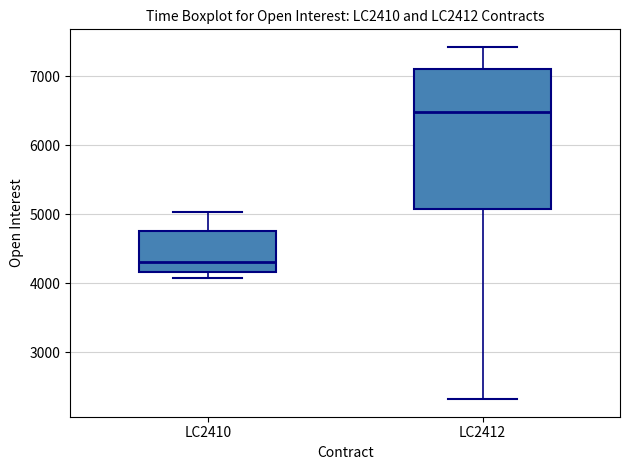

Reading left to right, transcribe this box plot: for each box, give where its median line is, the range the box spans, and where its two whiskers end, as read against the y-axis. The values are not printed on the chart, so give them approximately, as read against the axis.

LC2410: median 4300, box 4200 to 4800, whiskers 4100 to 5000
LC2412: median 6500, box 5100 to 7100, whiskers 2300 to 7400